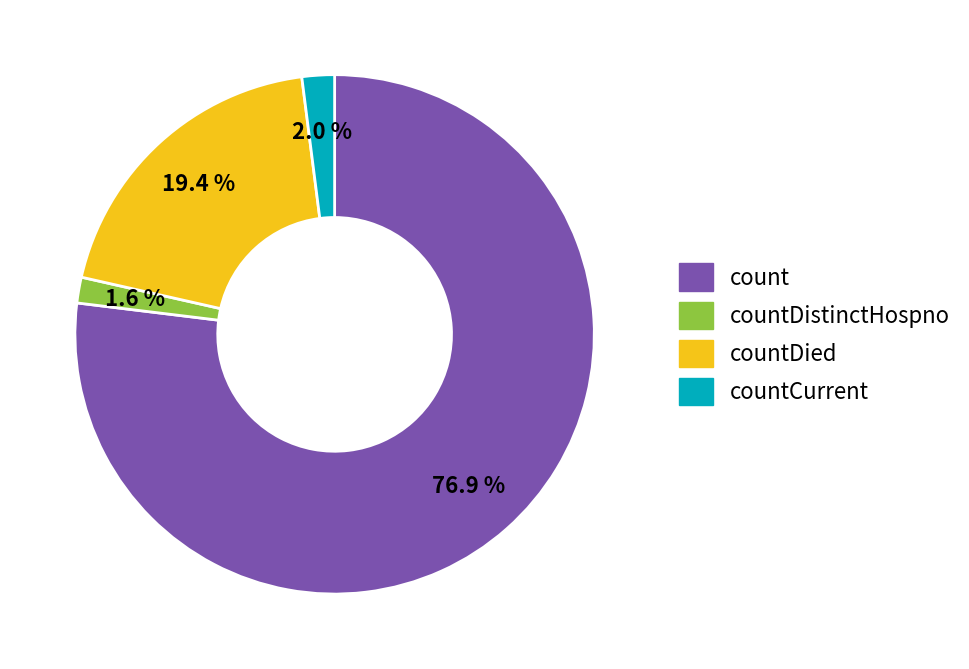

To the nearest percent, what percentage of the pie is countDied?

19%